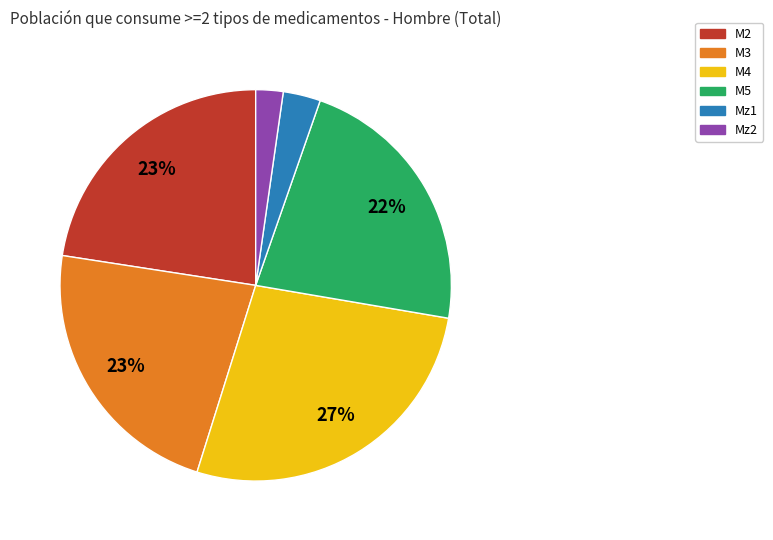

To the nearest percent, what percentage of the pie is M3?

23%